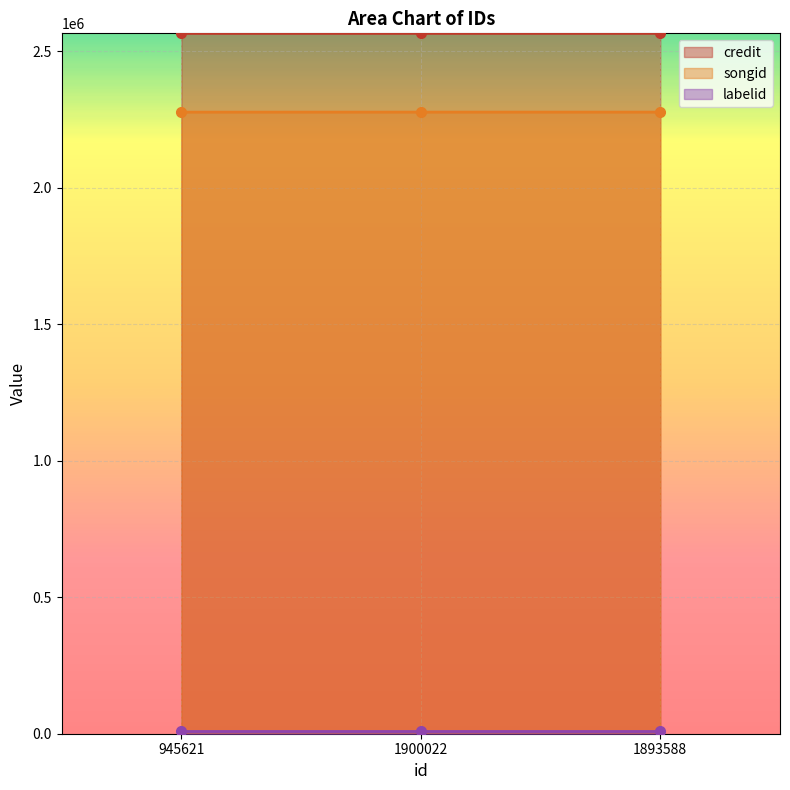

The credit series shows 1543198 at 1893588. True or false?

False